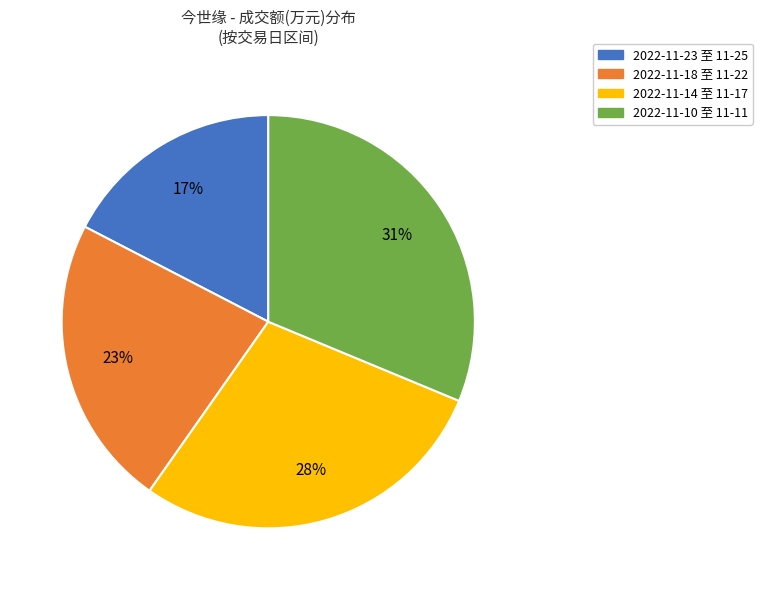

Is there any slice that represents more than half of the pie?

No